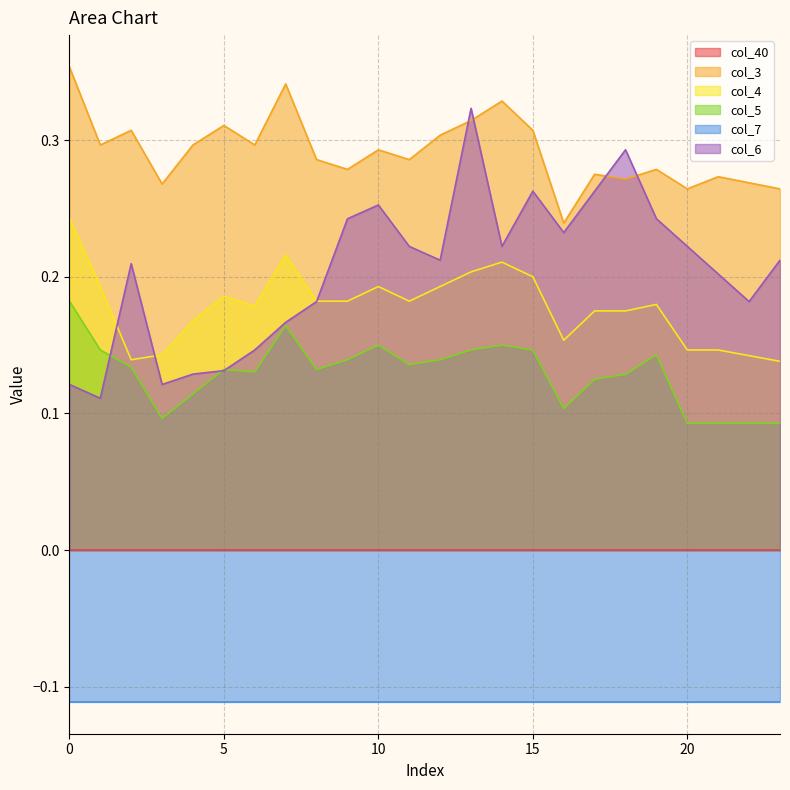

List the labels in order of col_3 value, largest first.

0, 7, 14, 13, 5, 2, 15, 12, 1, 4, 6, 10, 8, 11, 9, 19, 17, 21, 18, 22, 3, 20, 23, 16